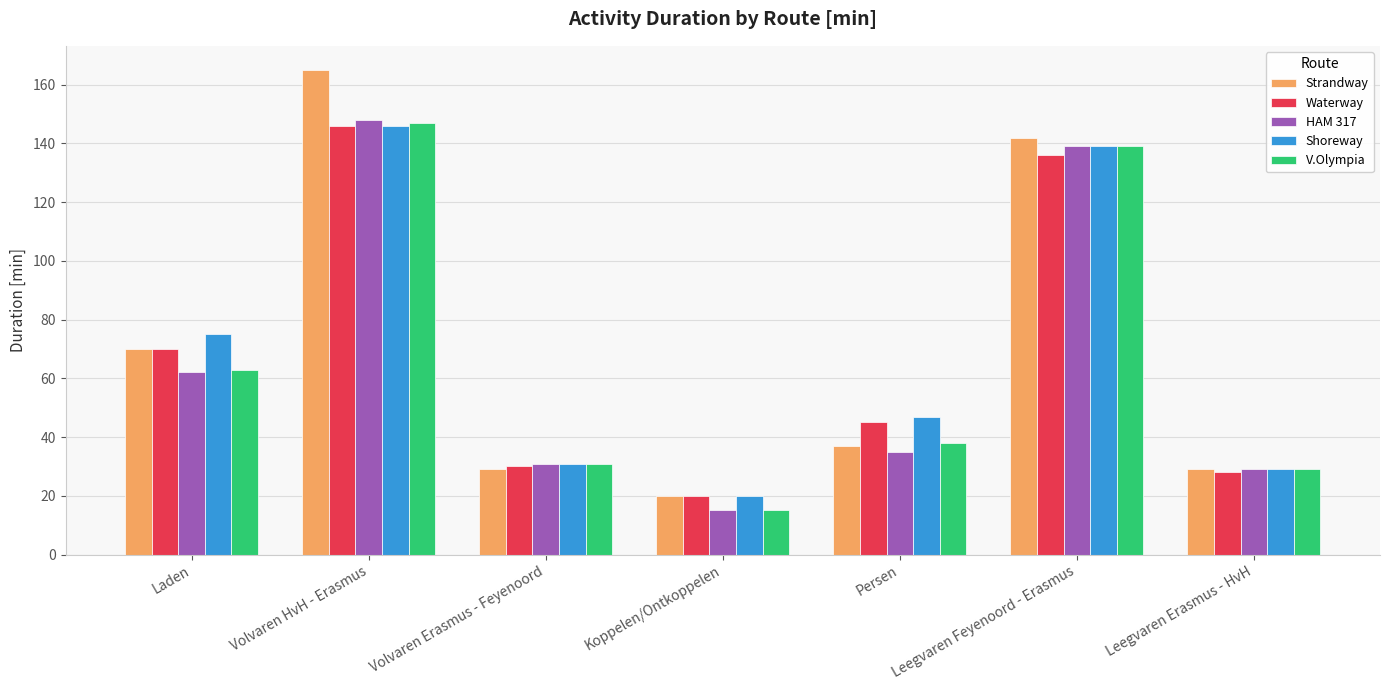

Count the number of data series in this chart.

5